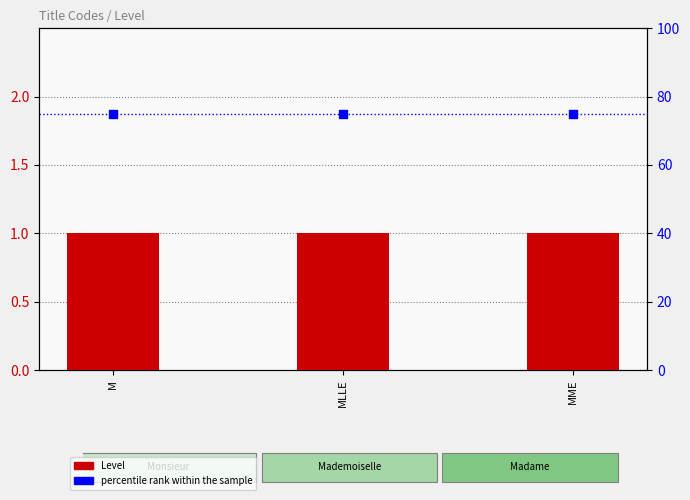

At which category is the sum across all series the highest?

M